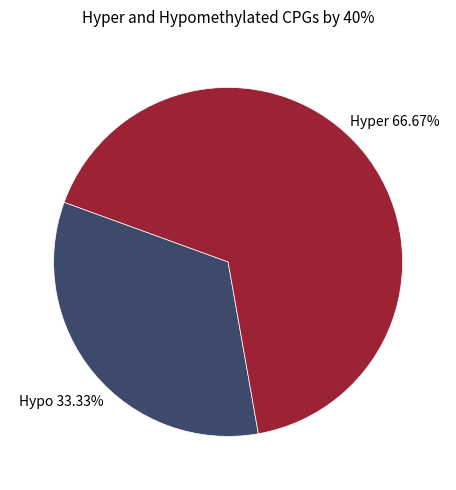

Do Hyper and Hypo together represent more than half of the pie?

Yes